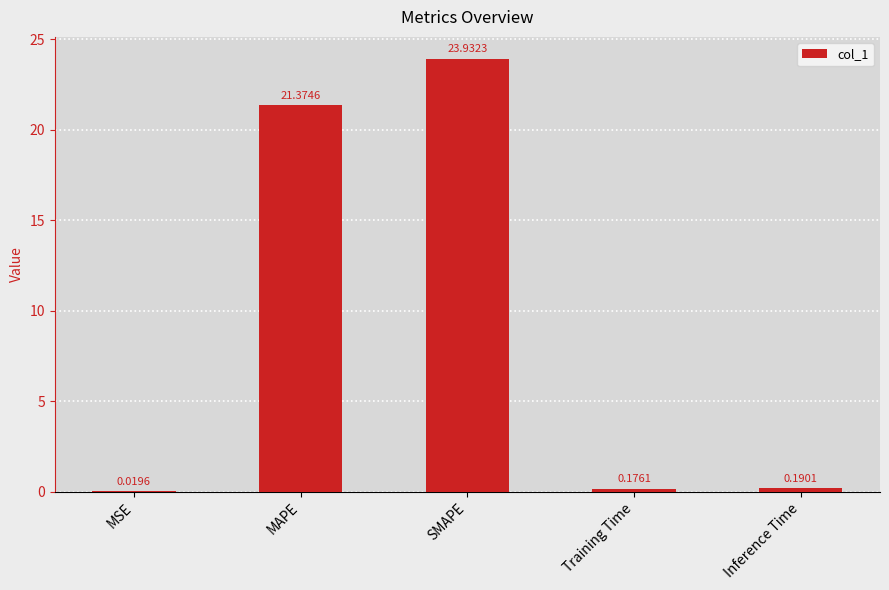

At which label is the value closest to 11?

MAPE